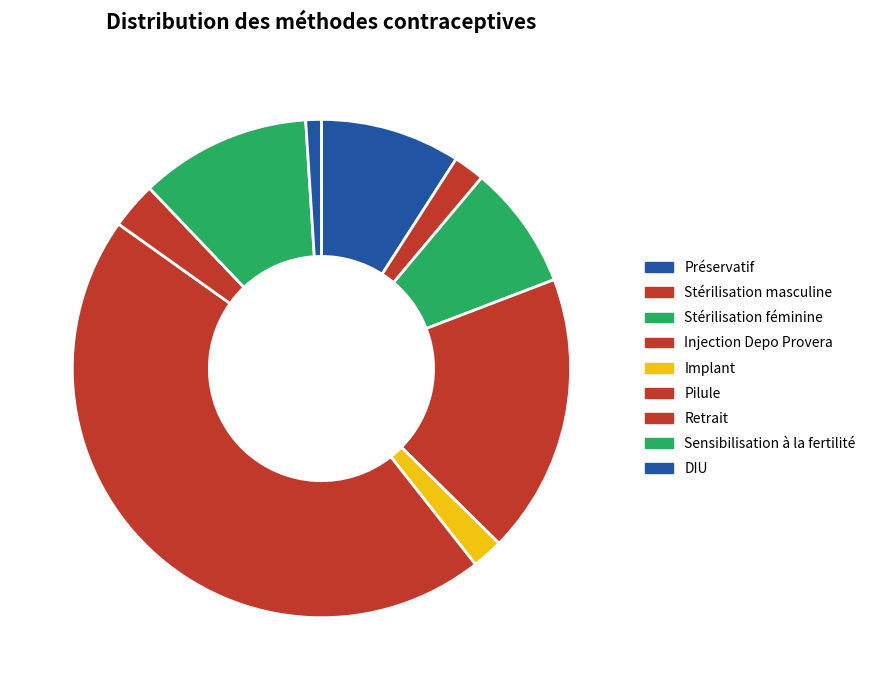

Is it true that DIU is 1% of the pie?

True